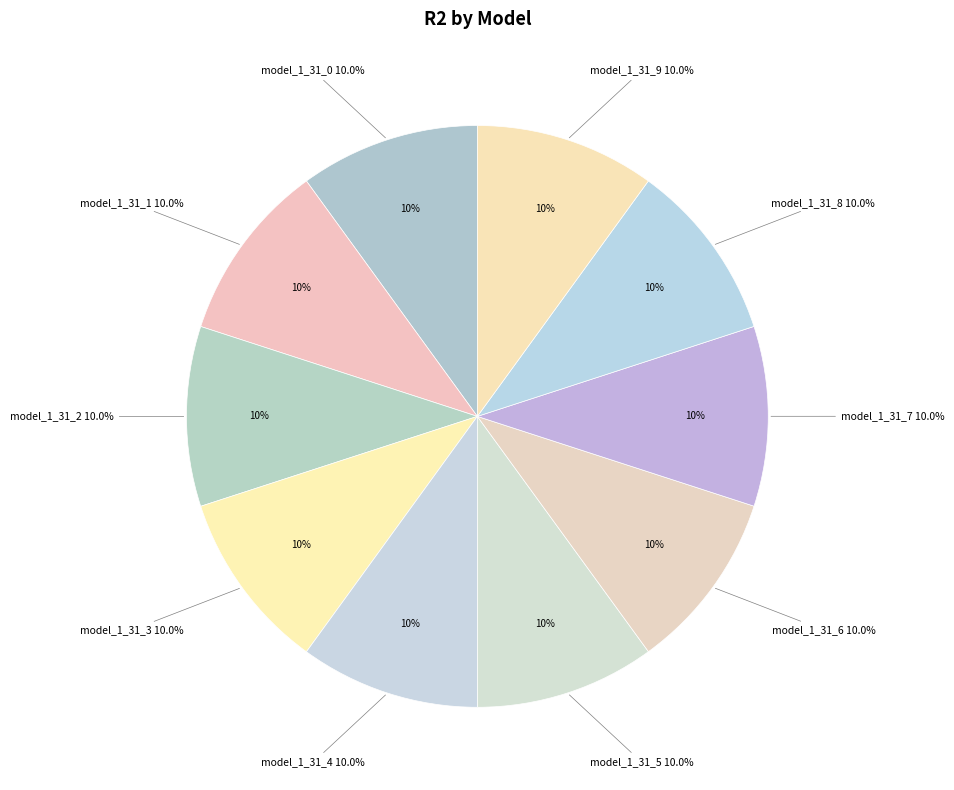

Count the number of slices in the pie.

10